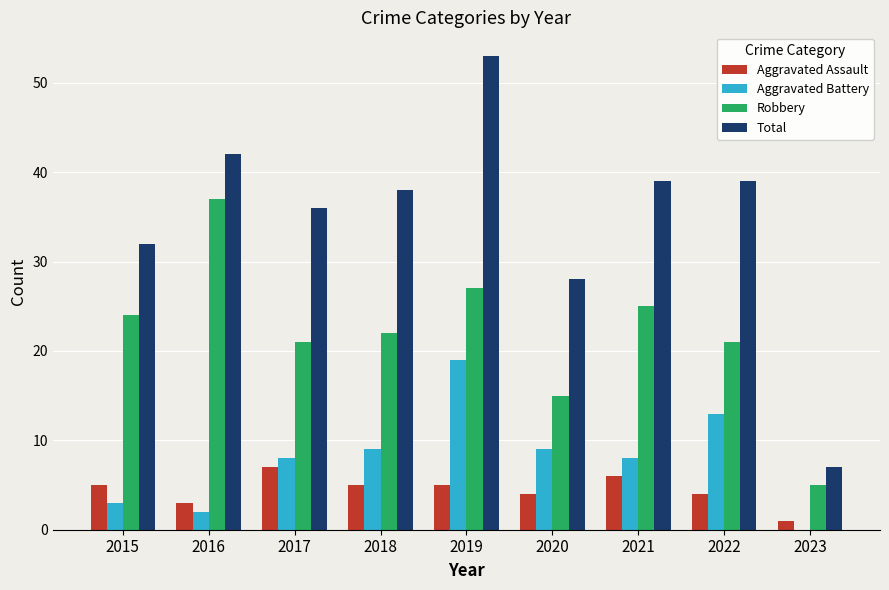

Reading left to right, list all the values displayed in this chart.

Aggravated Assault: 2015=5	2016=3	2017=7	2018=5	2019=5	2020=4	2021=6	2022=4	2023=1
Aggravated Battery: 2015=3	2016=2	2017=8	2018=9	2019=19	2020=9	2021=8	2022=13	2023=0
Robbery: 2015=24	2016=37	2017=21	2018=22	2019=27	2020=15	2021=25	2022=21	2023=5
Total: 2015=32	2016=42	2017=36	2018=38	2019=53	2020=28	2021=39	2022=39	2023=7